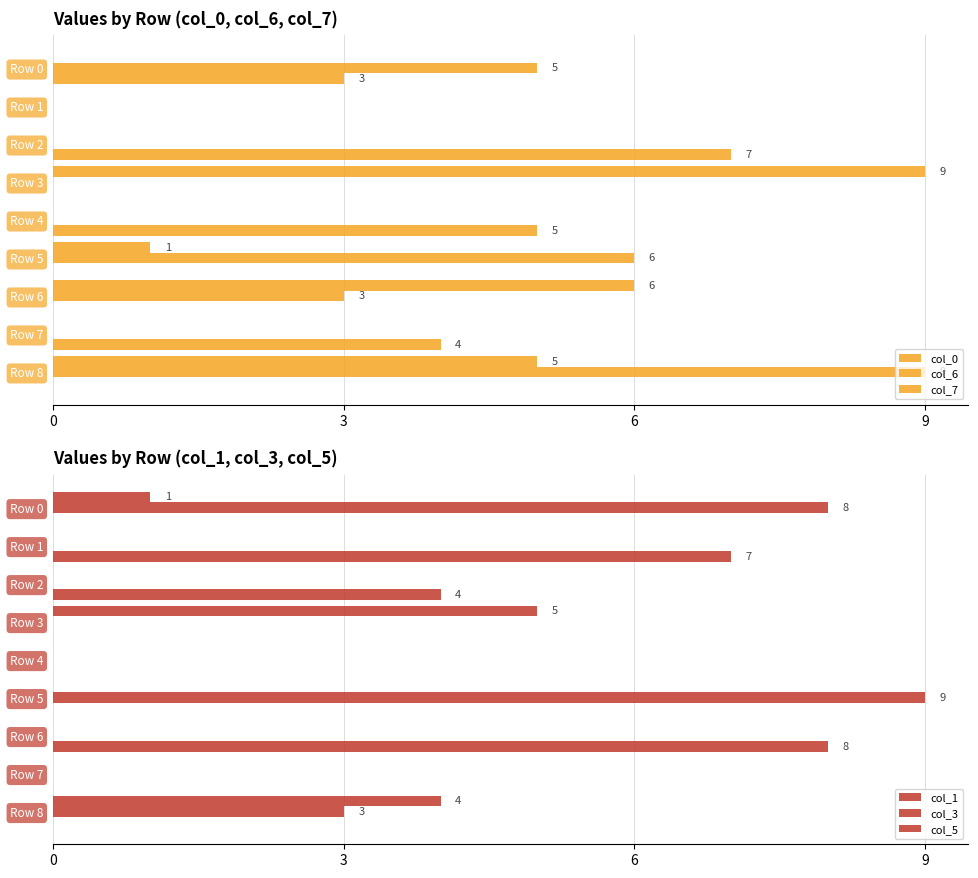

What is the label of the 7th bar from the right?

3